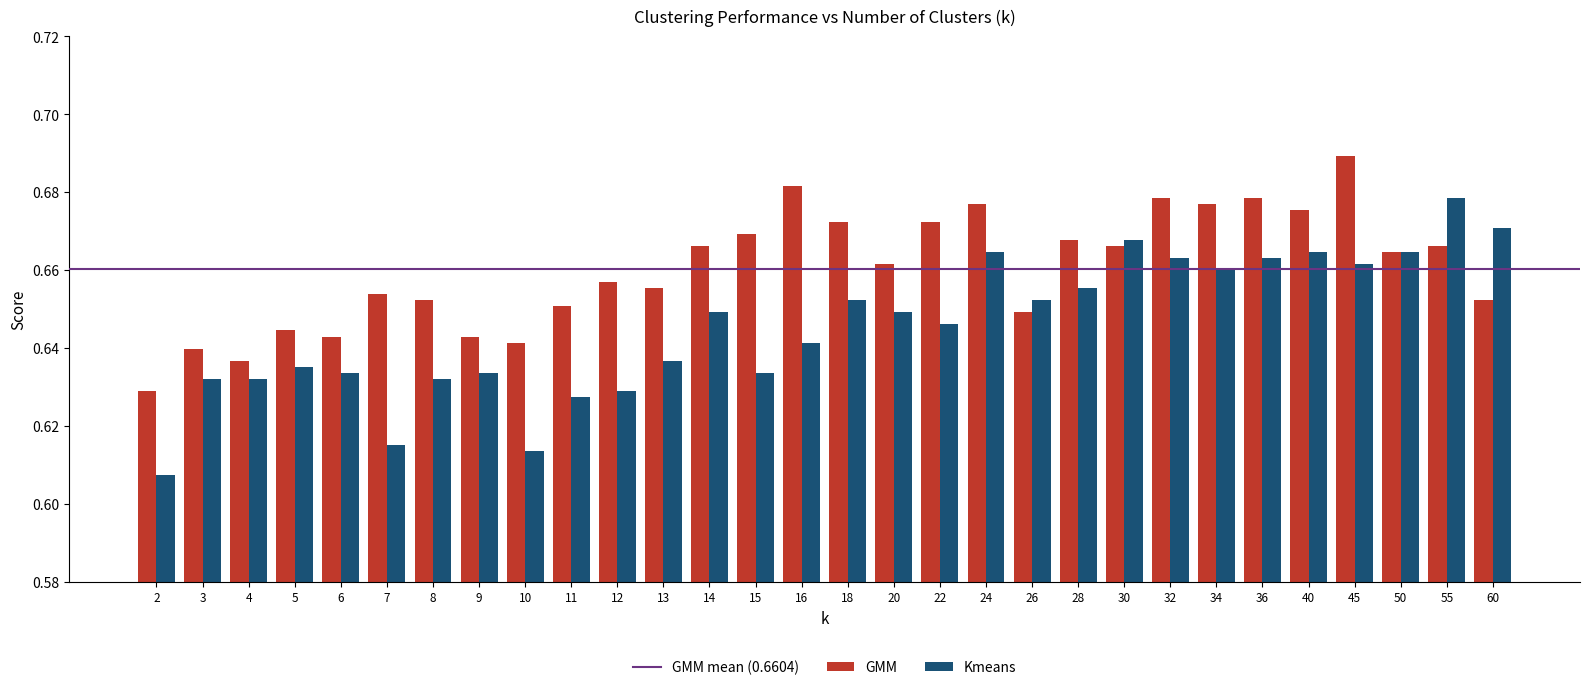

At which label does GMM reach its peak?

45